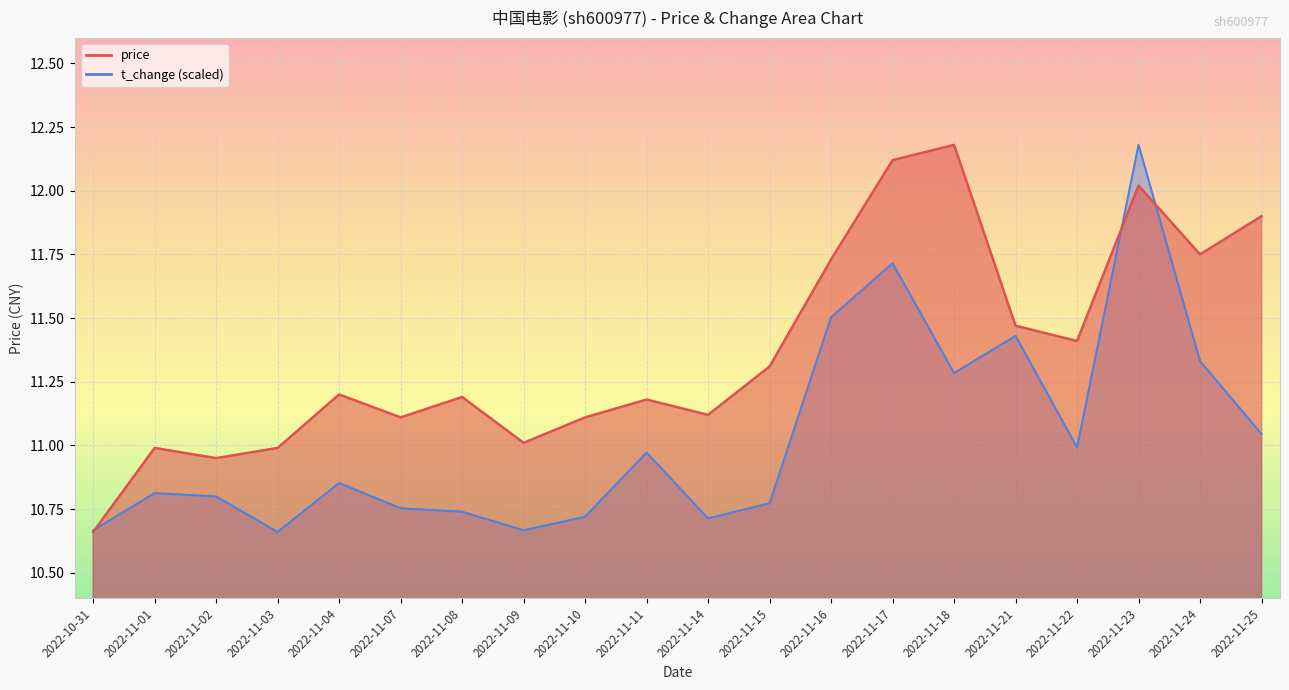

How many times do t_change and price cross each other?

3